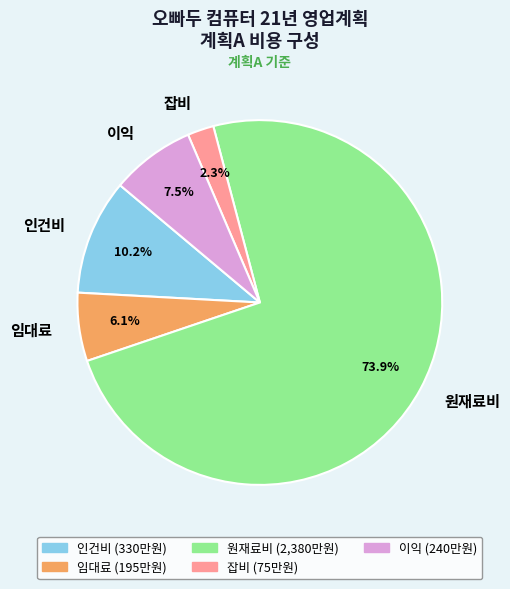

Combined, what portion of the pie is 임대료 and 잡비?

8.4%